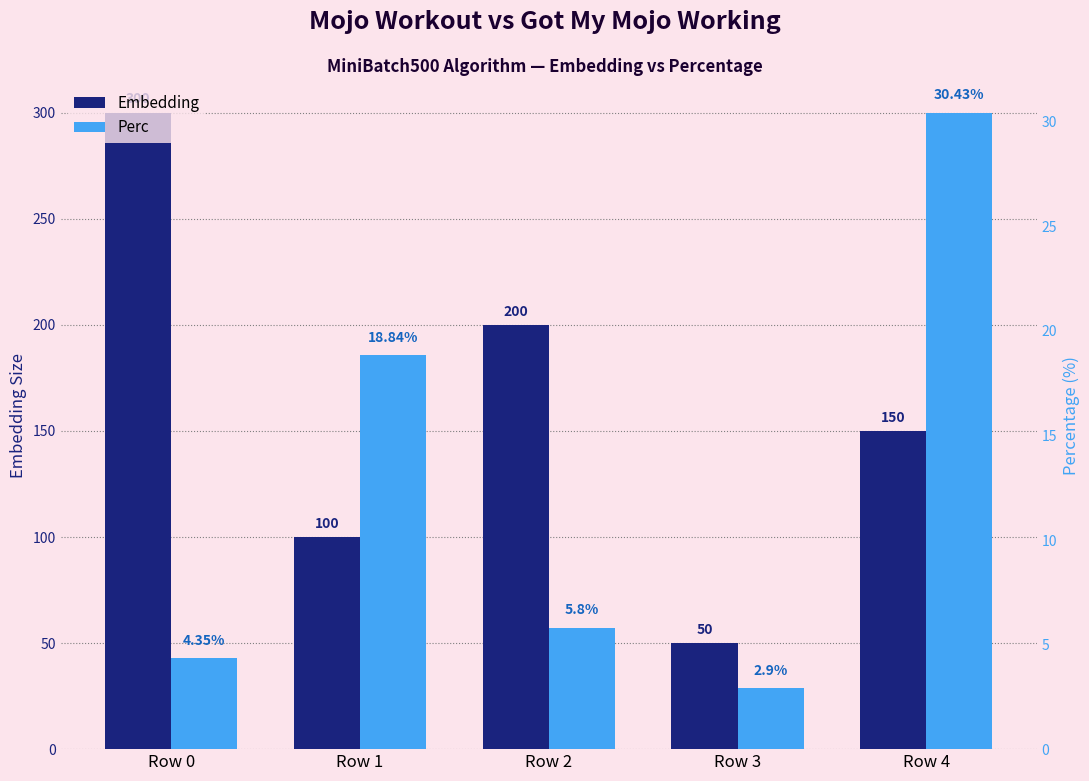

Reading left to right, extract all data points from this chart.

Embedding: Row 0=300.0	Row 1=100.0	Row 2=200.0	Row 3=50.0	Row 4=150.0
Perc: Row 0=4.3	Row 1=18.8	Row 2=5.8	Row 3=2.9	Row 4=30.4